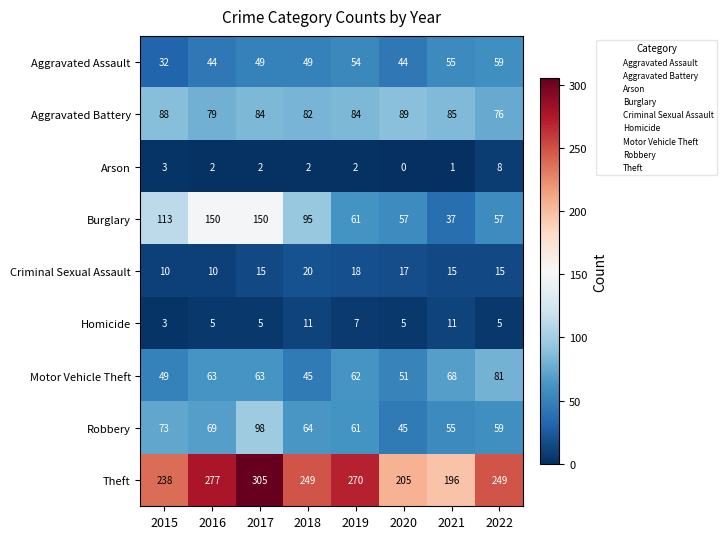

What is the total value across all series at 2015?

609